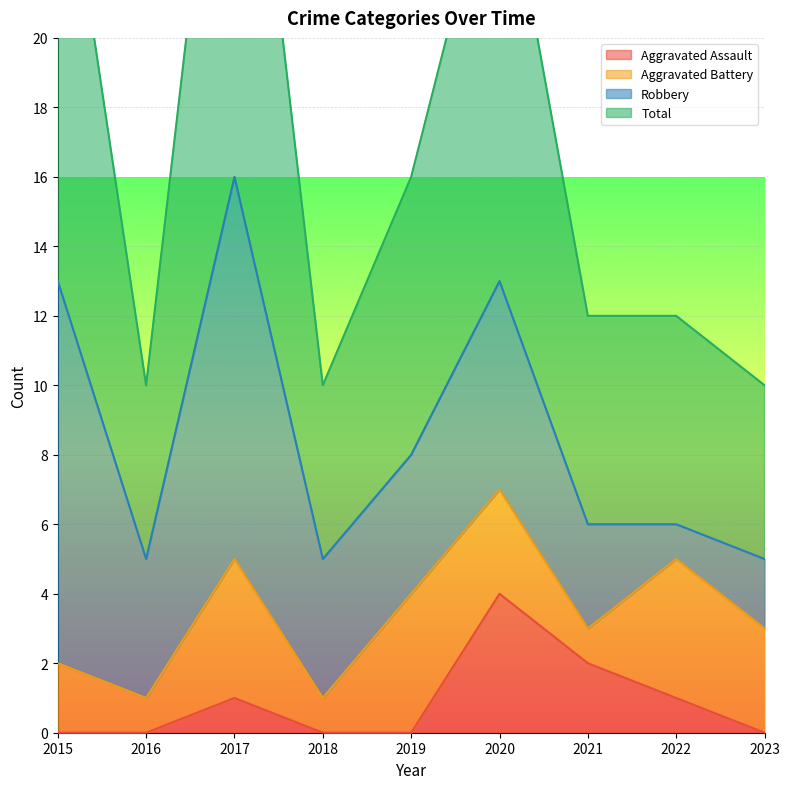

What is the value of the Total point at the 5th from the left?

16